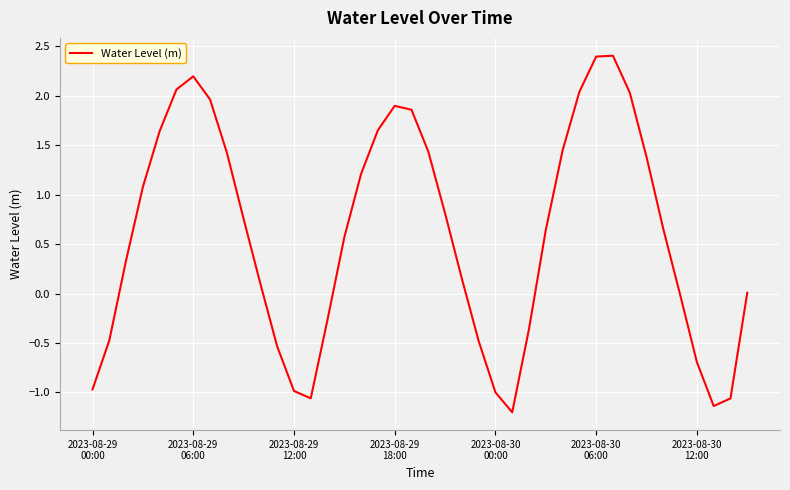

How many lines are shown in the chart?

1